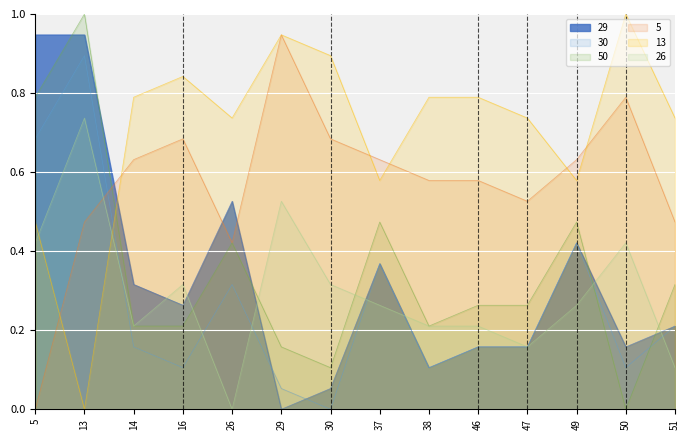

List the labels in order of 26 value, smallest first.

26, 51, 47, 14, 38, 46, 37, 49, 16, 30, 5, 50, 29, 13